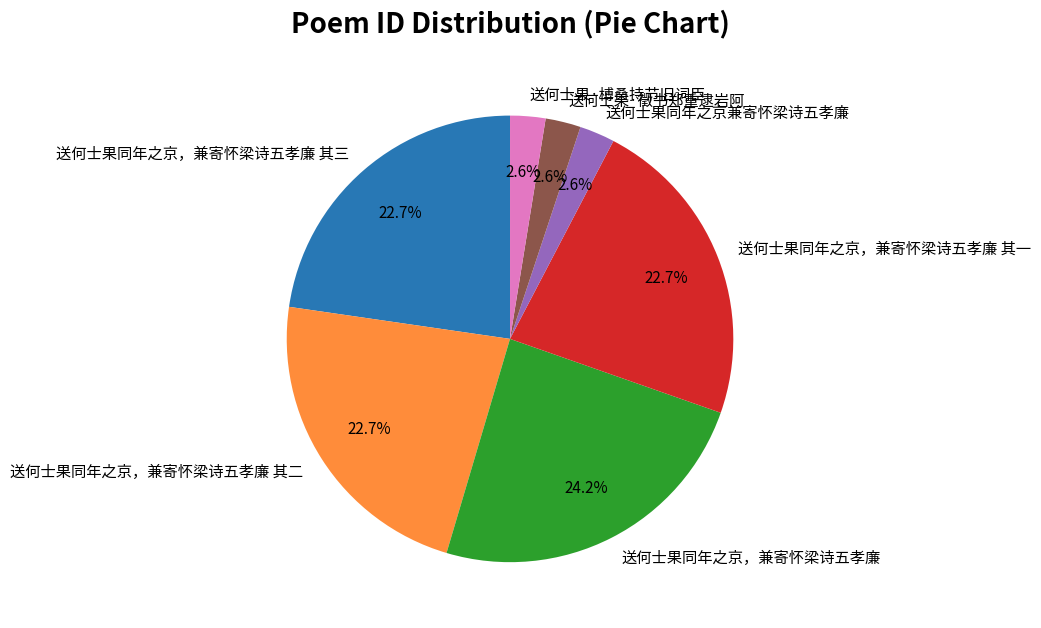

Does 送何士果·徵书郑重逮岩阿 represent more than half of the total?

No